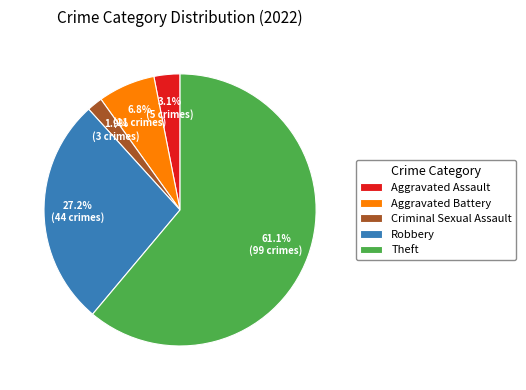

How many slices are in this pie chart?

5